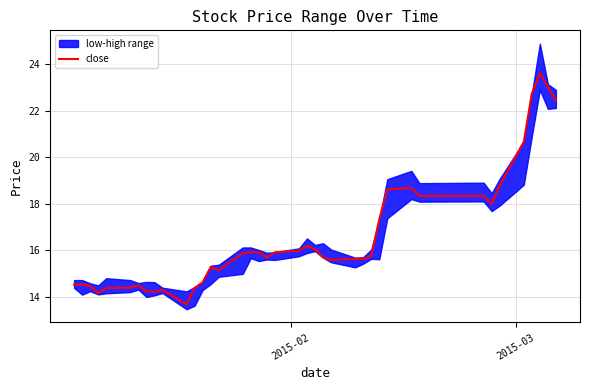

What is the highest value of the close series?

23.6